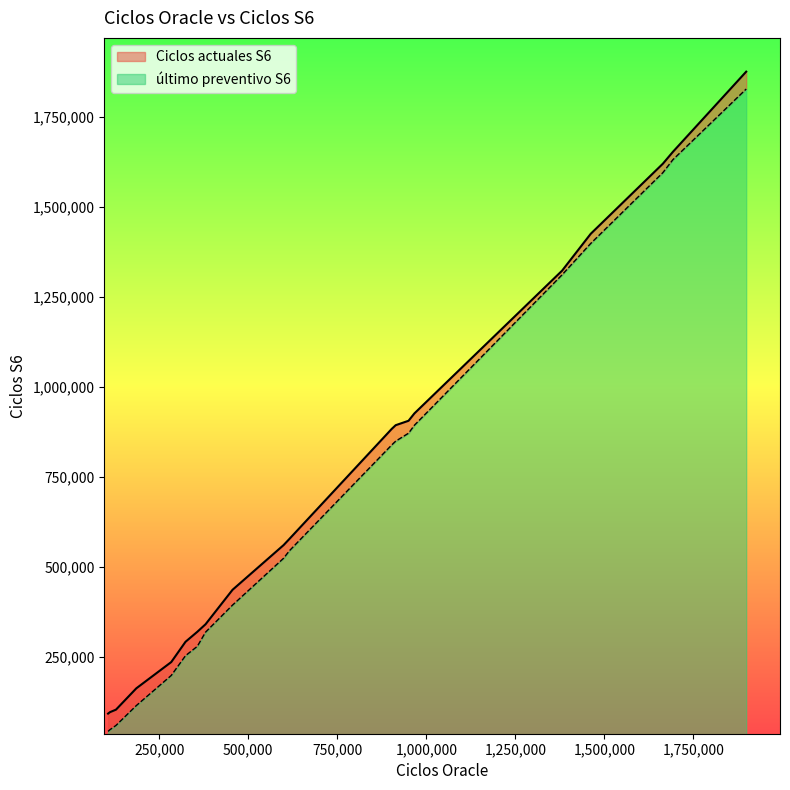

Between 15 and 17, which series saw the biggest shift?

último preventivo S6